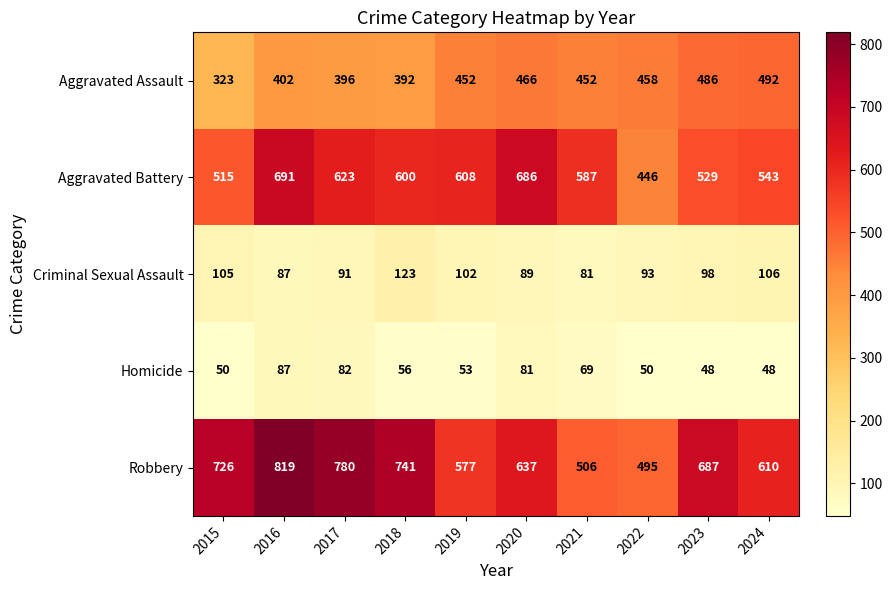

What is the difference between the highest and lowest values at 2017?

698